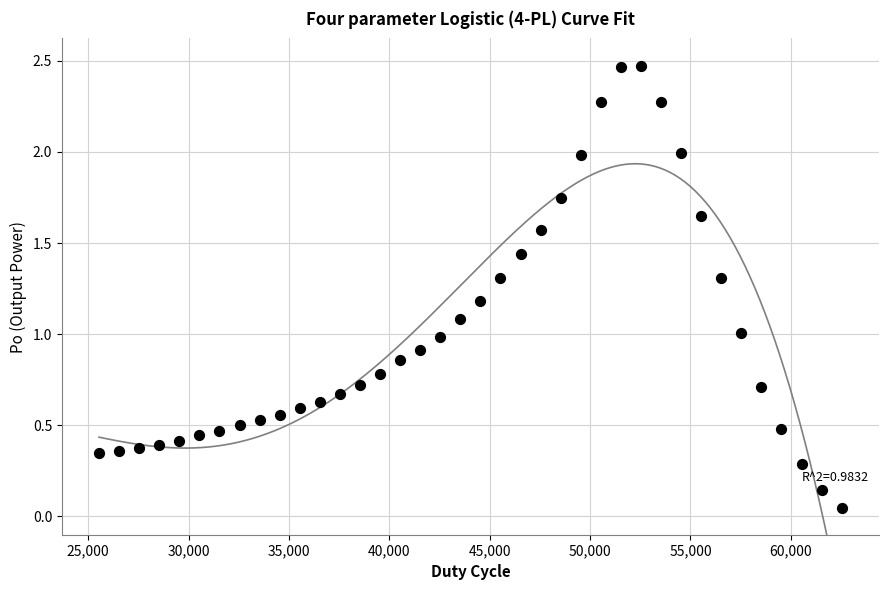

What is the range of Y values (max minus min)?

2.4